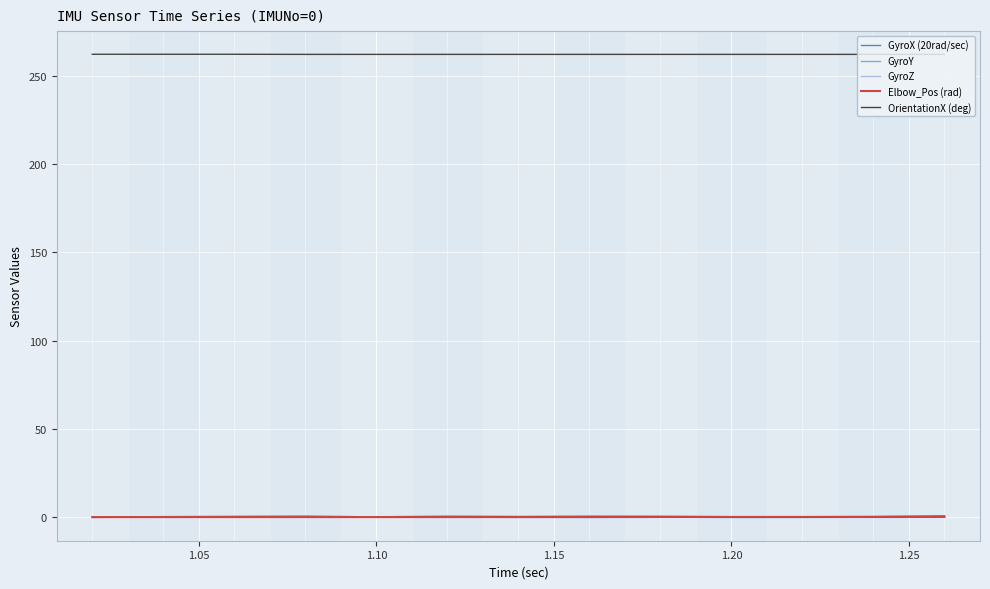

What is the greatest value displayed?

262.3